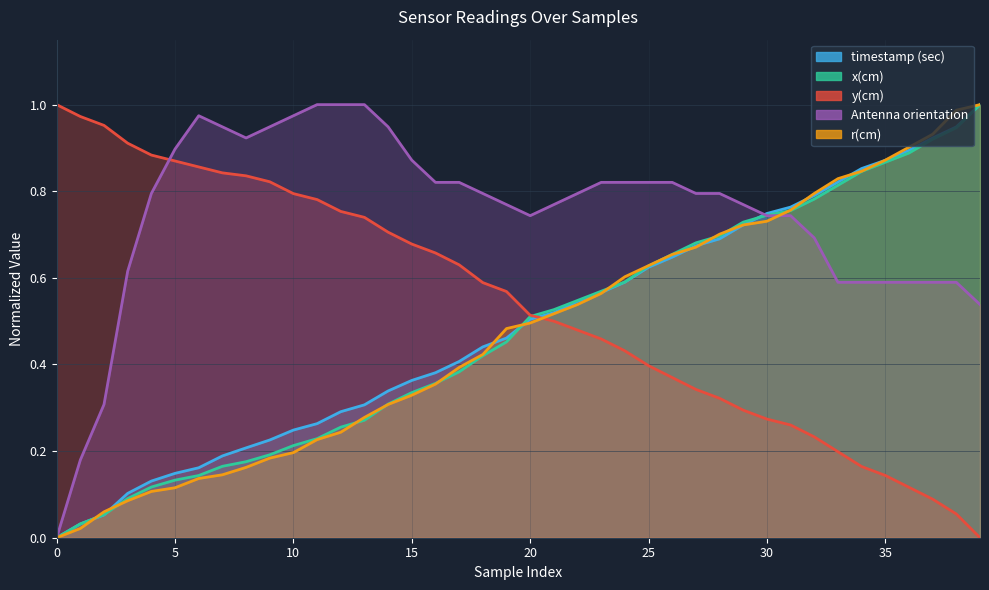

Where is the first local minimum for Antenna orientation?

8